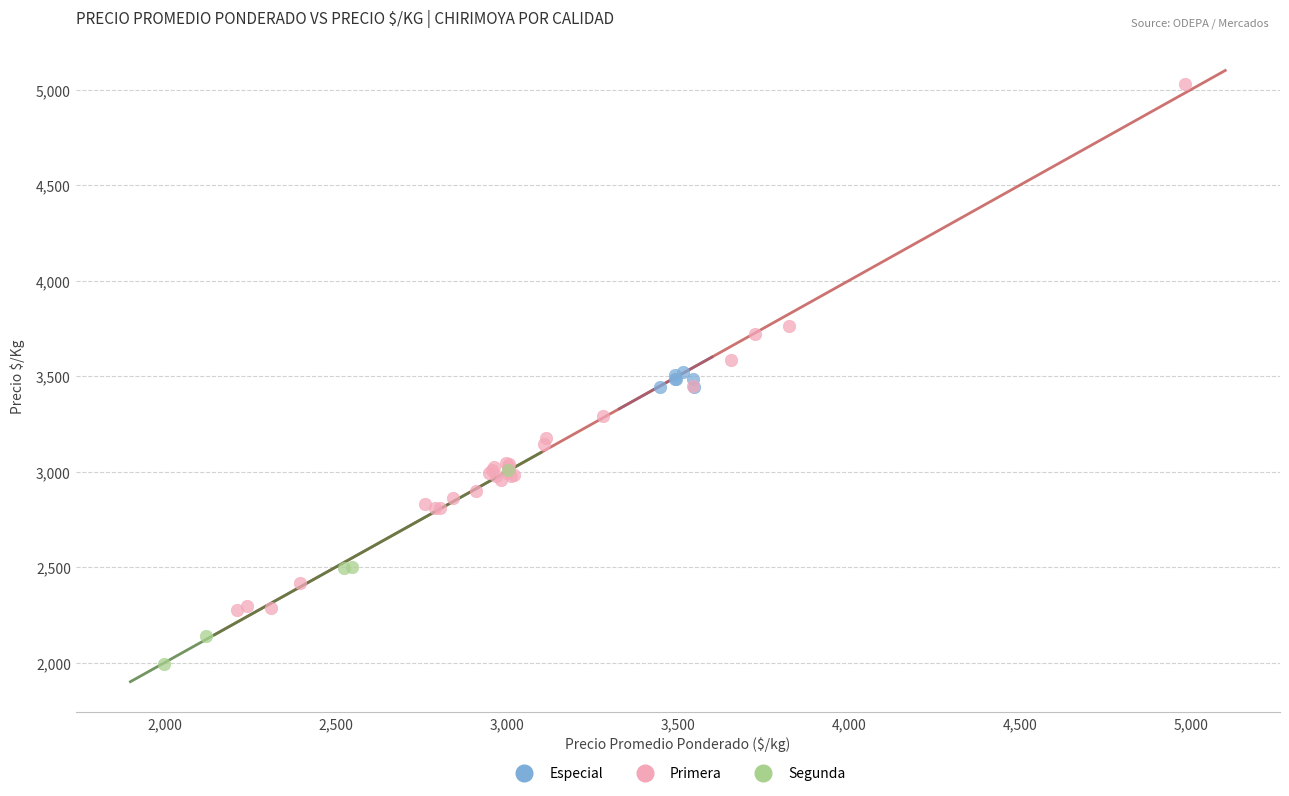

Which series reaches the minimum Y coordinate?

Segunda